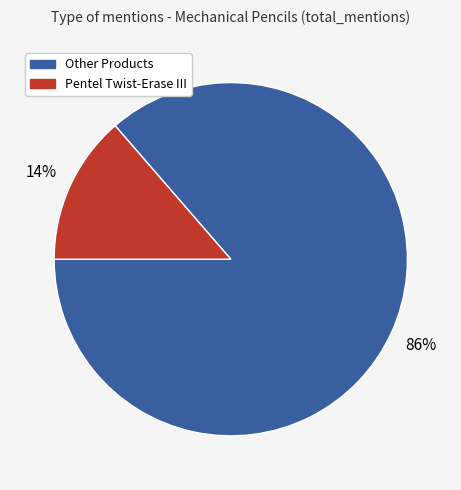

Is the sum of Pentel Twist-Erase III and Other Products greater than half?

Yes